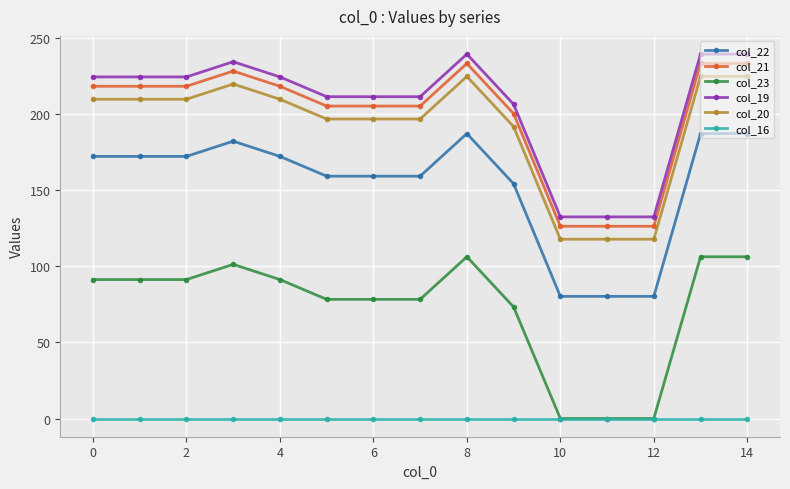

What is the average value of the col_19 series?

206.0